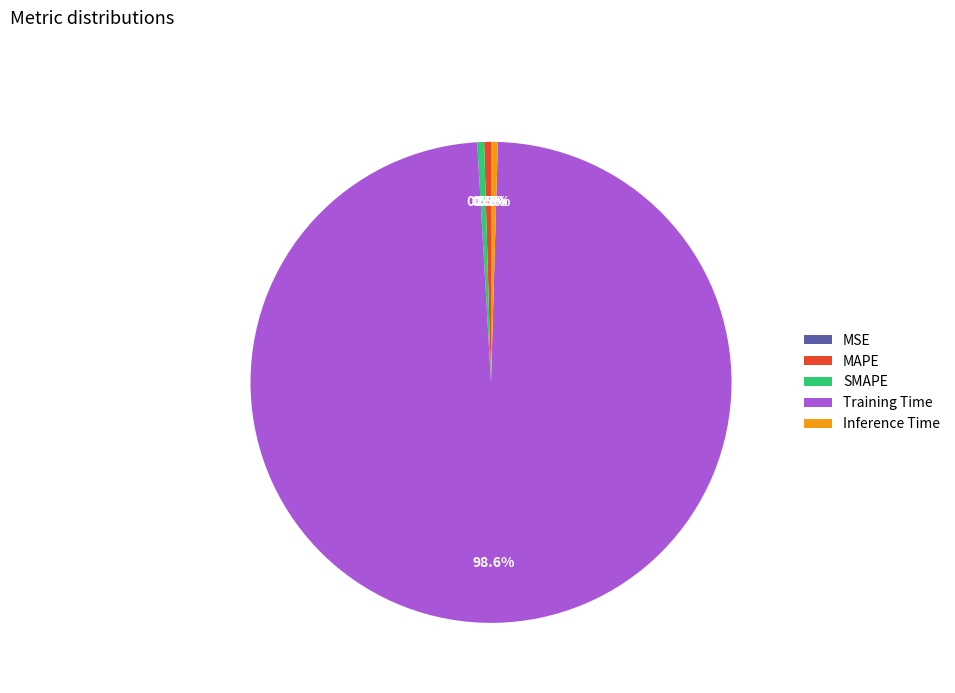

True or false: SMAPE accounts for 0% of the total.

True